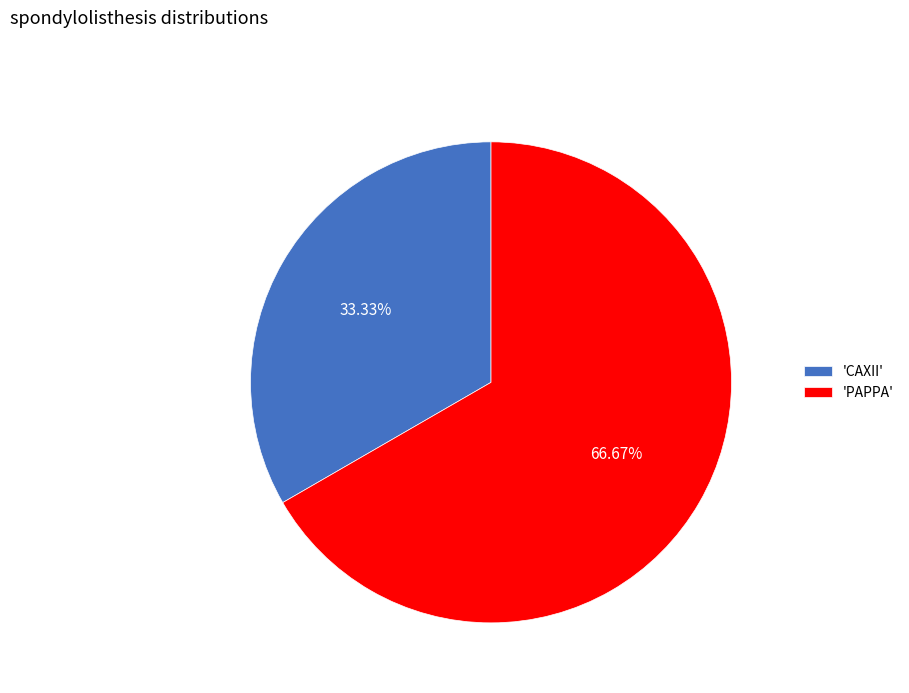

Does 'PAPPA' account for over 50% of the chart?

Yes